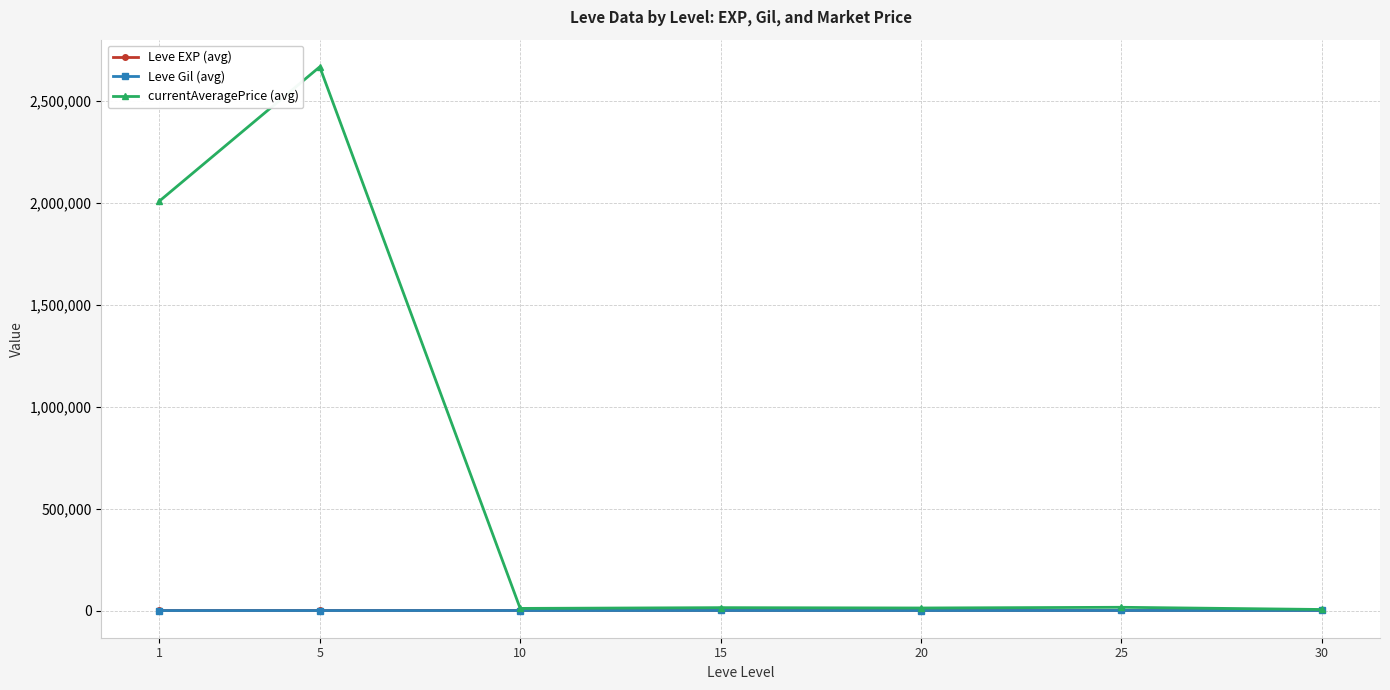

How many data points does each series have?

7